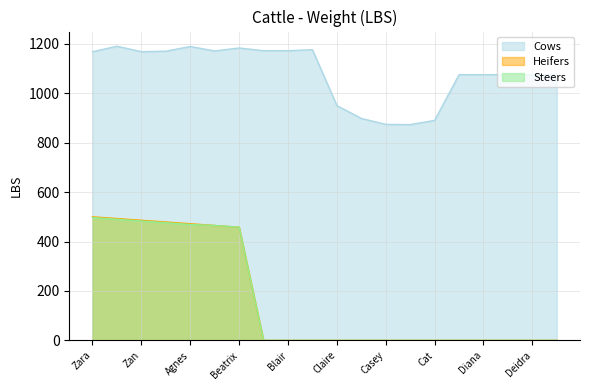

How many lines are shown in the chart?

3